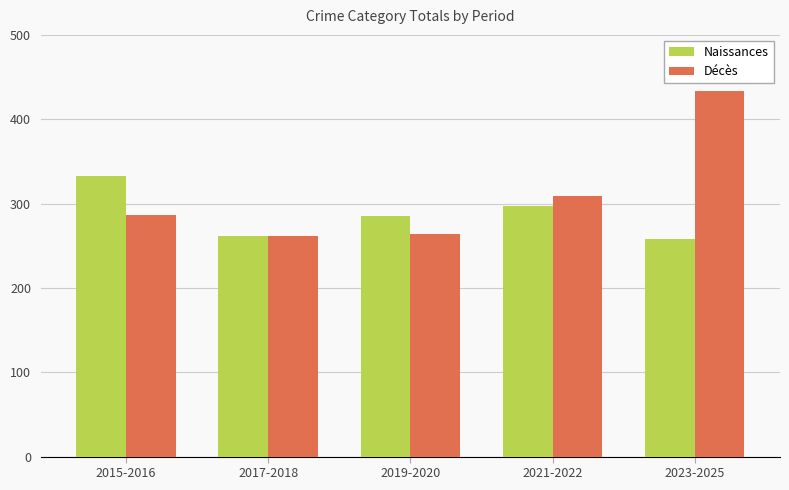

How many series are shown in this chart?

2